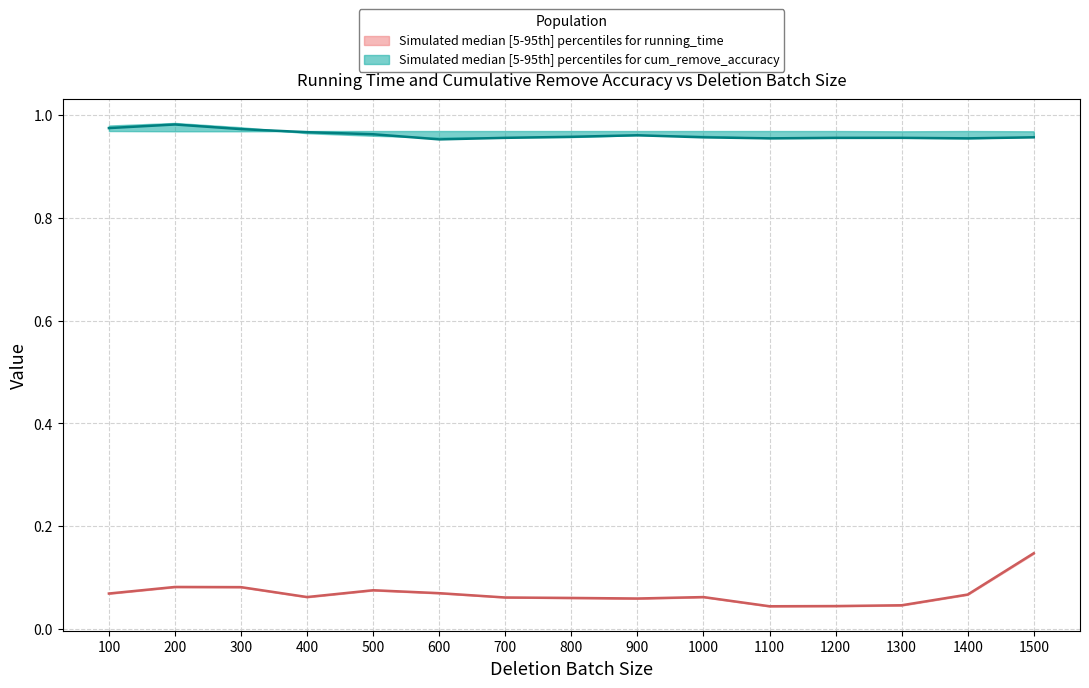

List the labels in order of Cum. remove accuracy median value, smallest first.

600, 1100, 1400, 700, 1200, 1300, 1000, 1500, 800, 900, 500, 400, 300, 100, 200